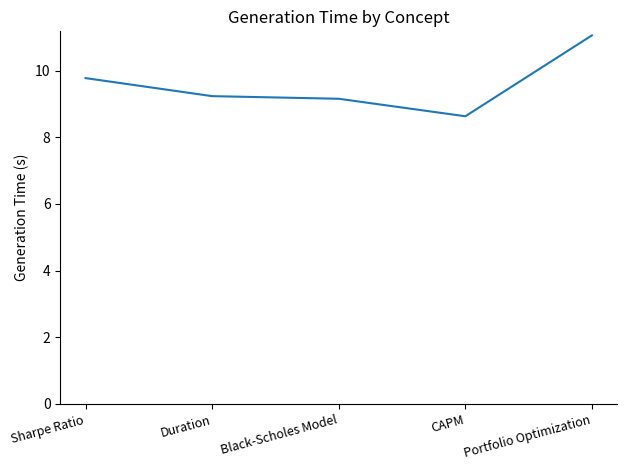

At which category does the chart reach its peak across all series?

Portfolio Optimization